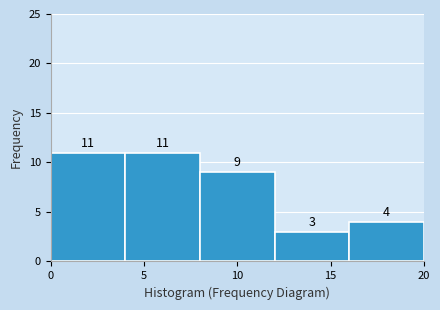

Reading left to right, list every bar in this chart as the range it spans on the x-axis followed by its height.

0 to 4: 11
4 to 8: 11
8 to 12: 9
12 to 16: 3
16 to 20: 4